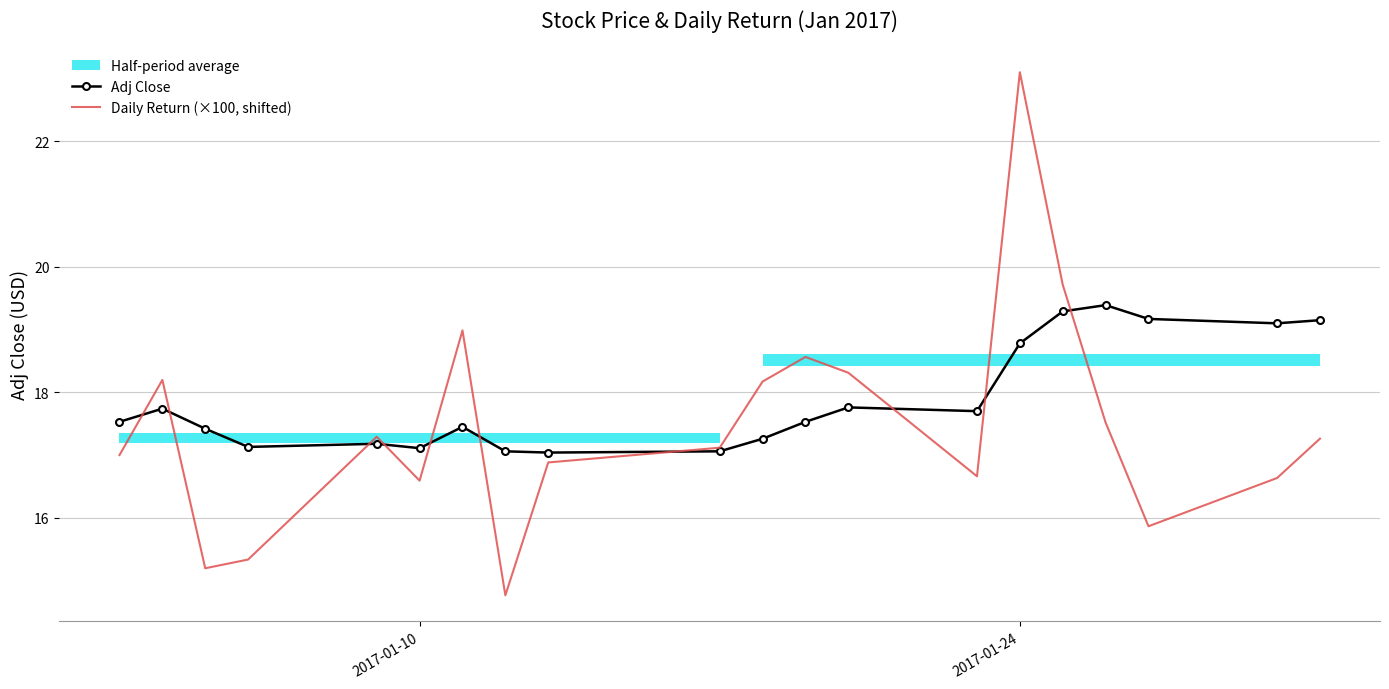

What is the highest value of the Daily Return (×100, shifted) series?

23.1